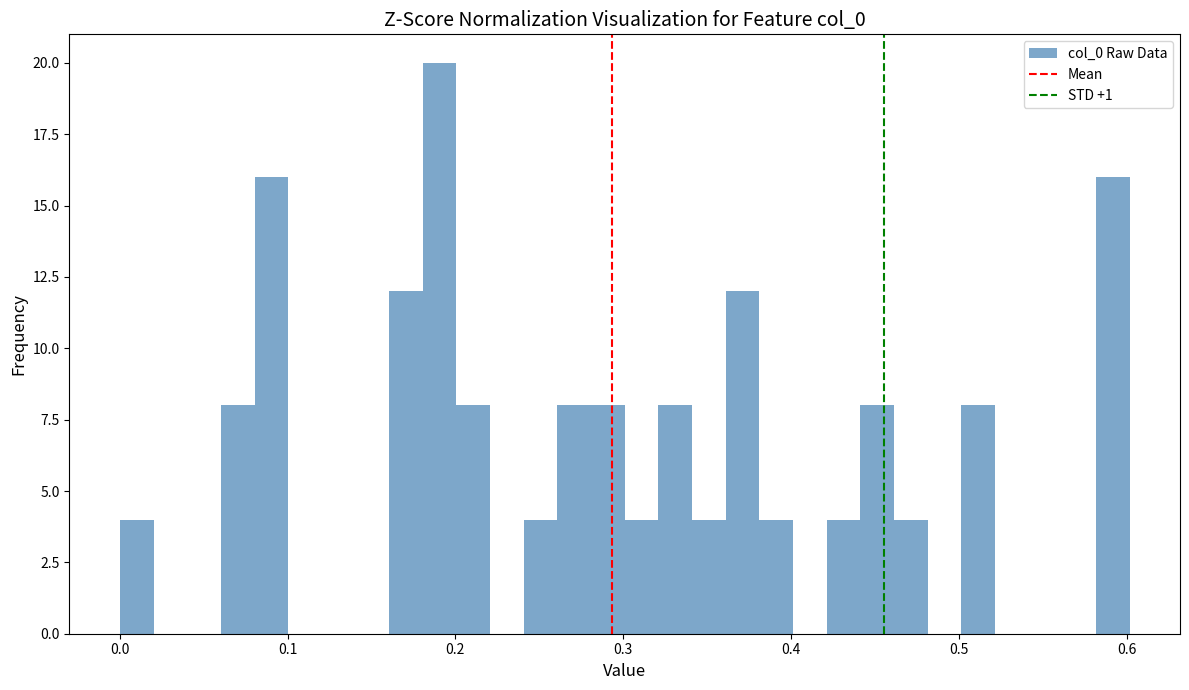

Around what value on the x-axis is the tallest bar? Give the approximate position of its centre, as read against the axis.

0.19